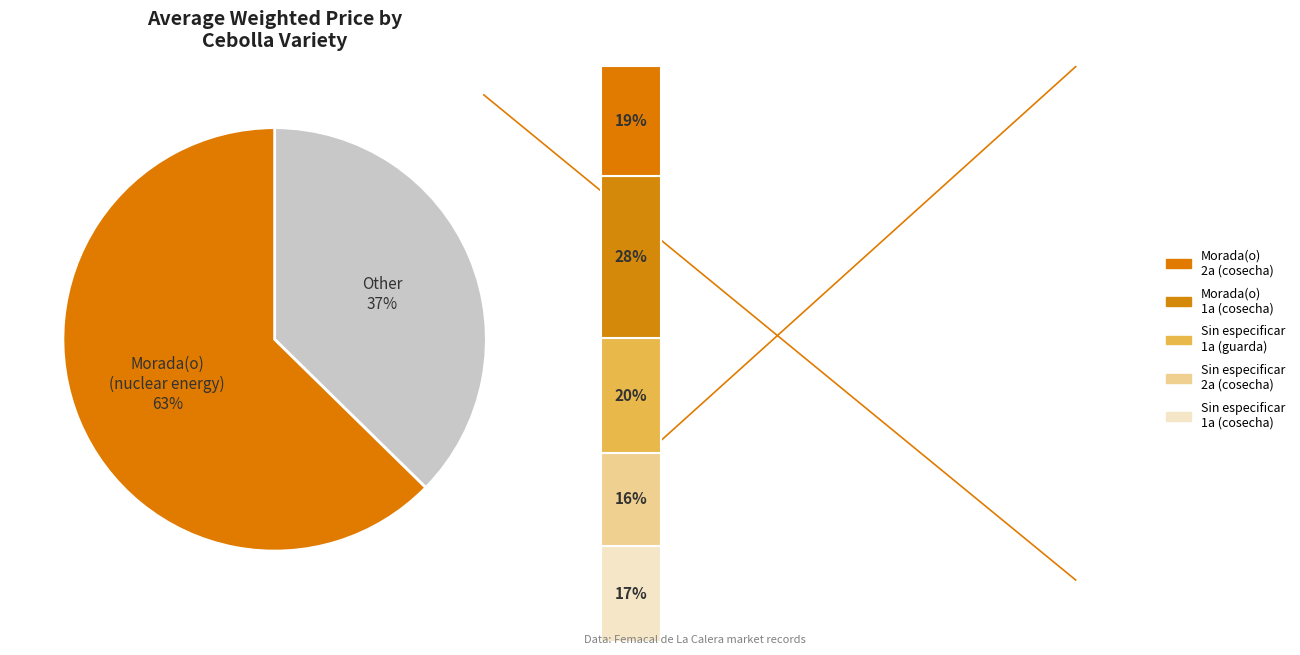

Count the number of slices in the pie.

2